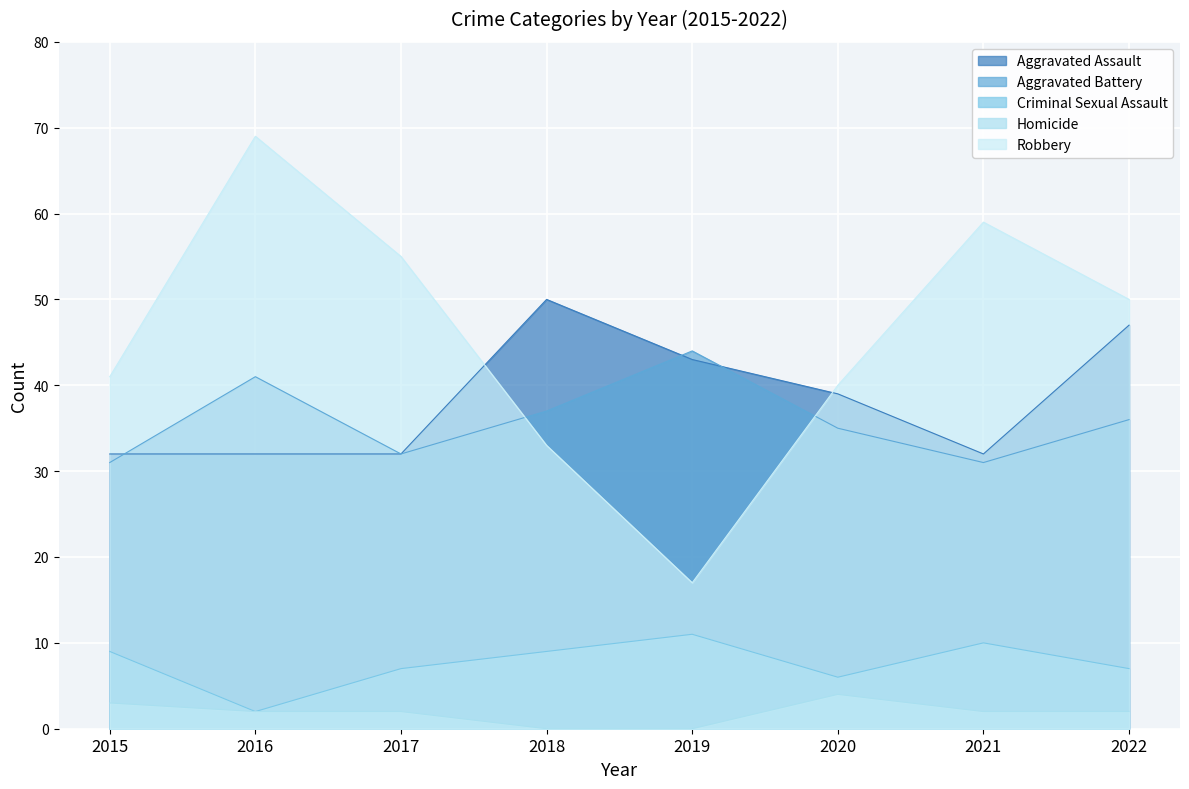

At which category does the chart reach its peak across all series?

2016